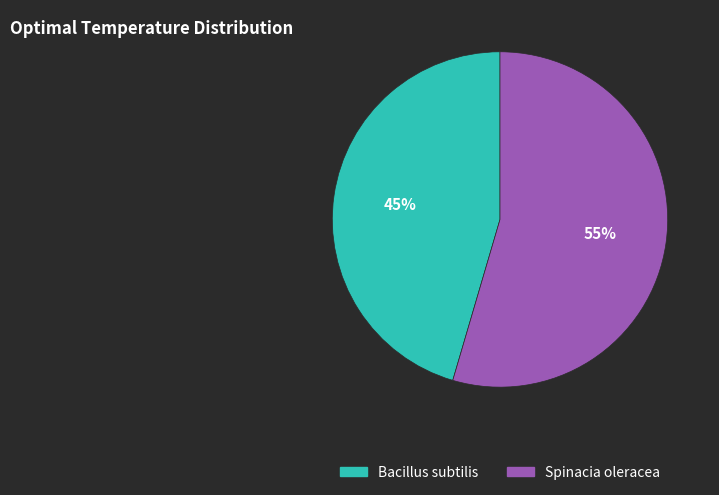

How many slices are in this pie chart?

2